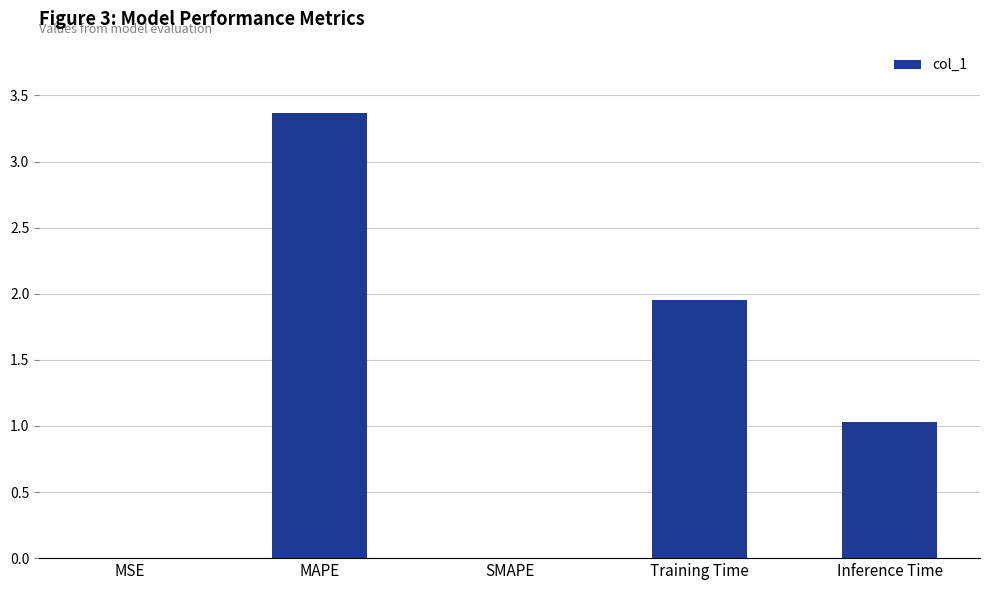

Read the value at MAPE.

3.4